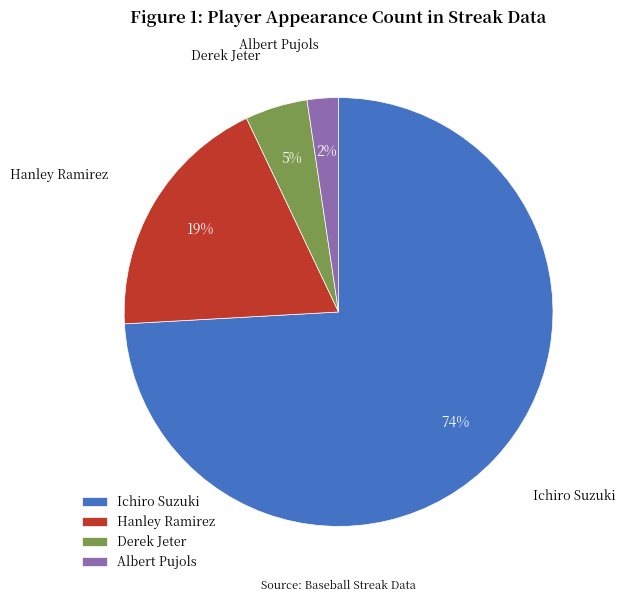

Which has a higher value, Hanley Ramirez or Ichiro Suzuki?

Ichiro Suzuki